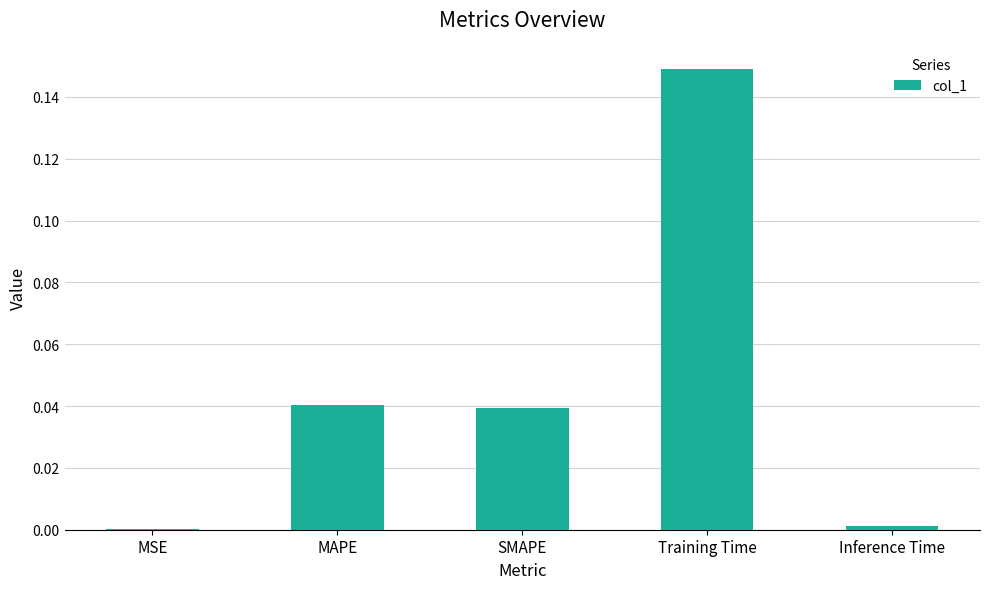

At which category does the chart reach its peak across all series?

Training Time